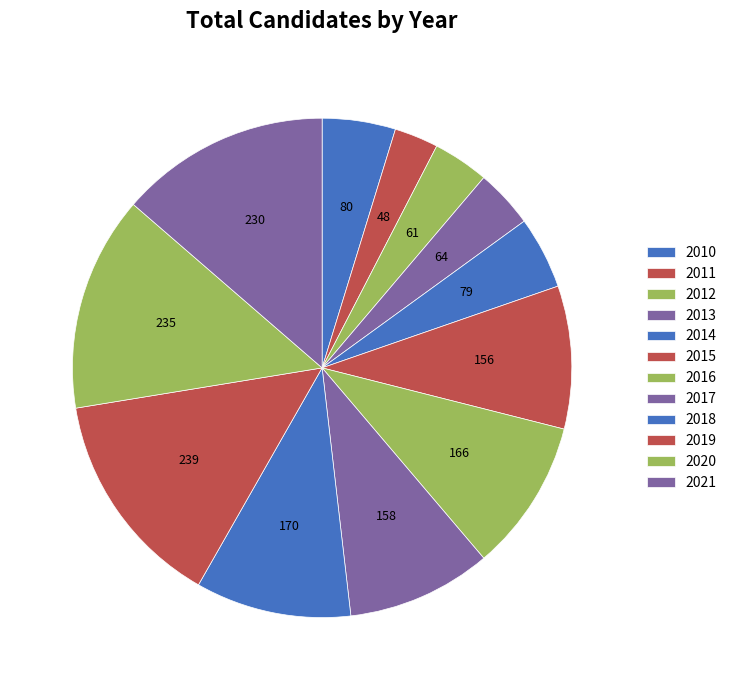

The 2017 slice represents 9% of the pie. True or false?

True